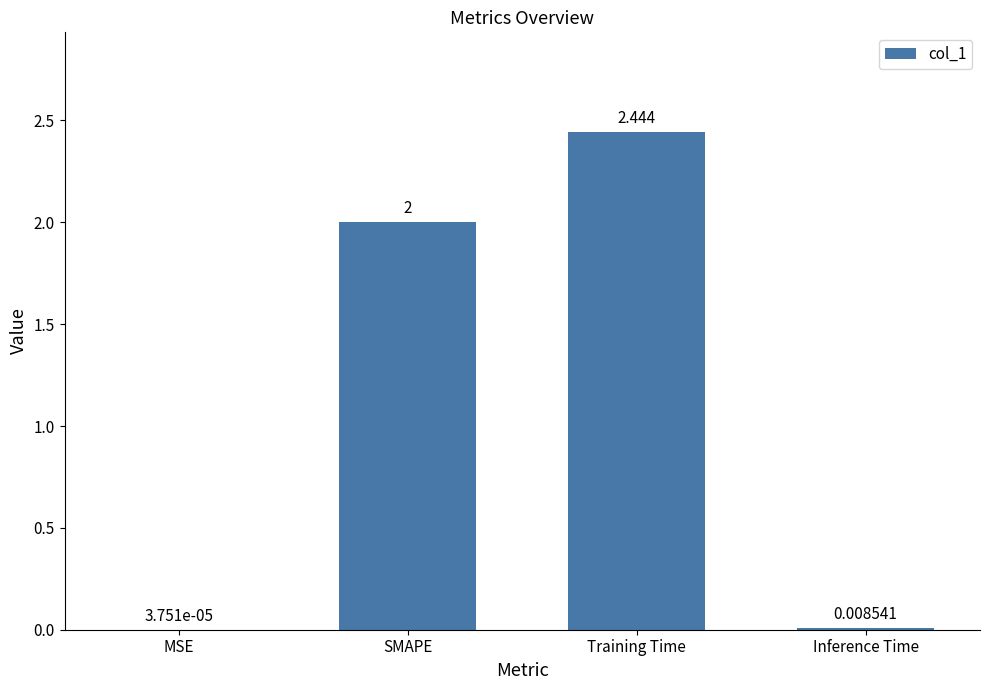

At which label is the value closest to 1?

Inference Time